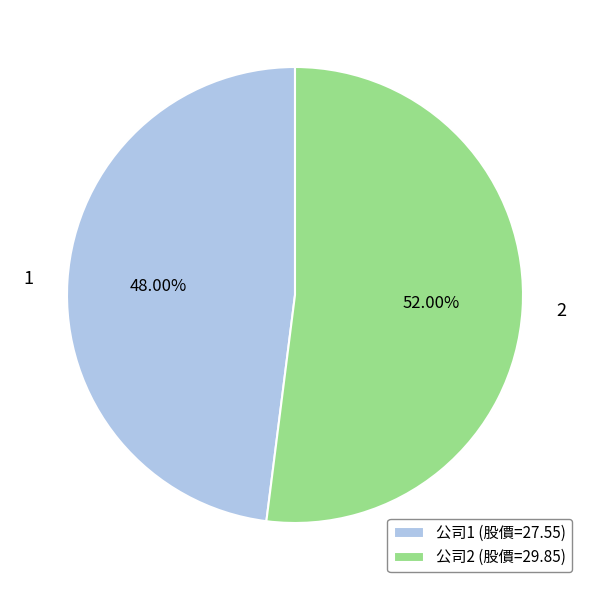

To the nearest percent, what is the difference between the 2 and 1 slice percentages?

4%